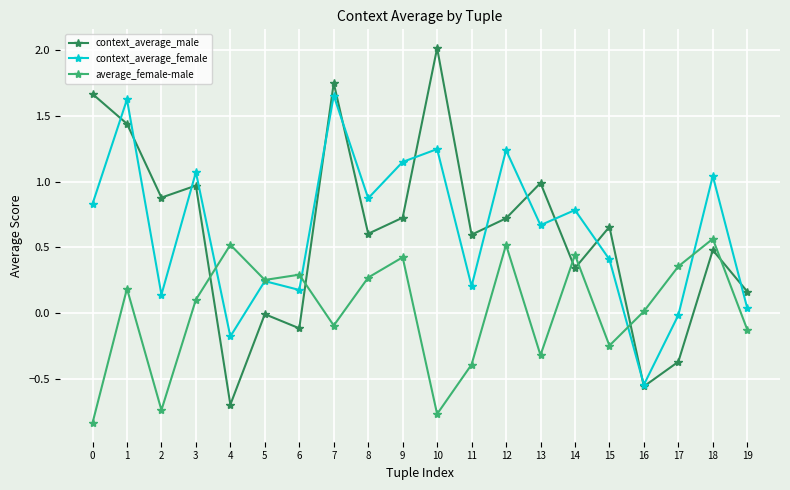

Which label corresponds to the largest value in the chart?

10